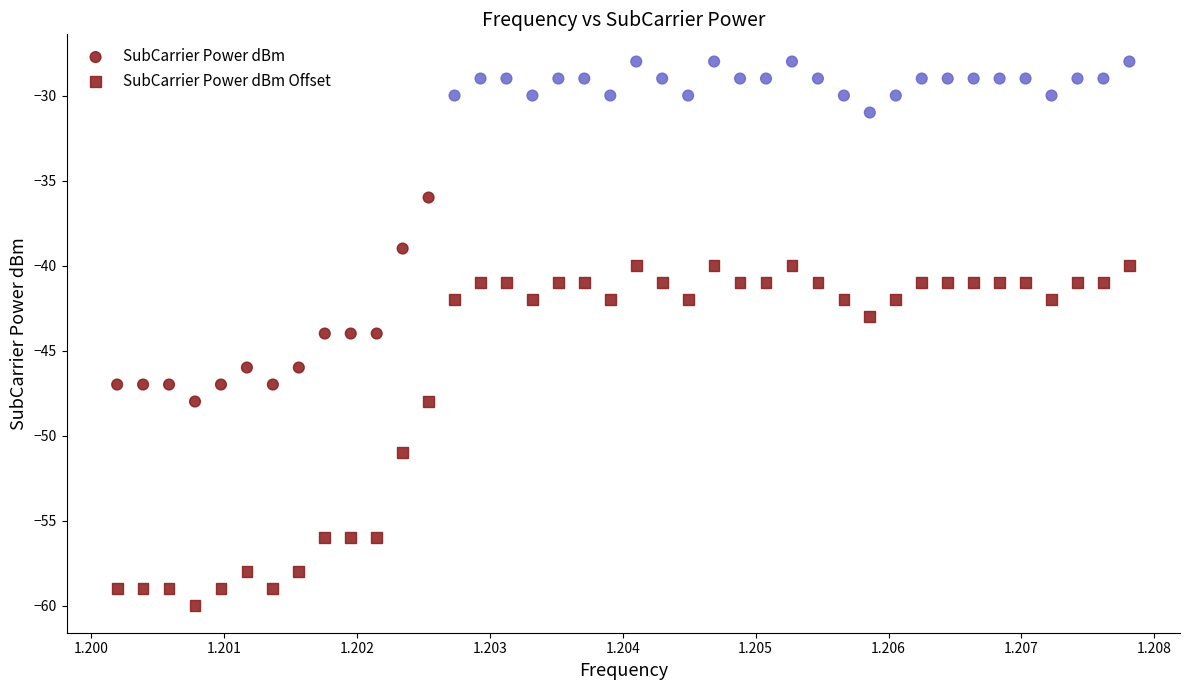

How many data points are displayed?

80